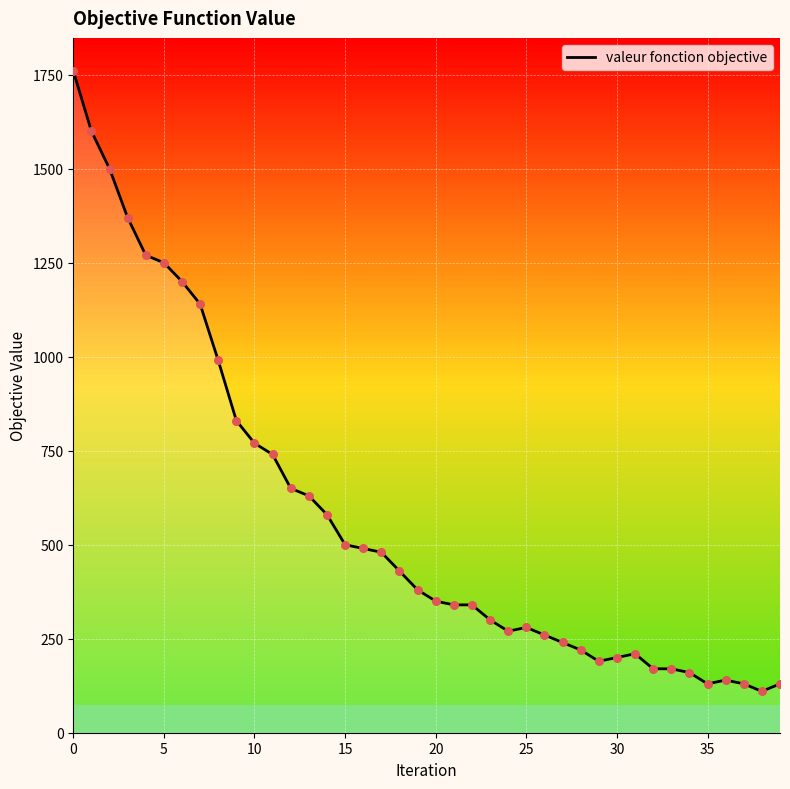

Approximately how many times larger is the value at 16 compared to 0?

0.3